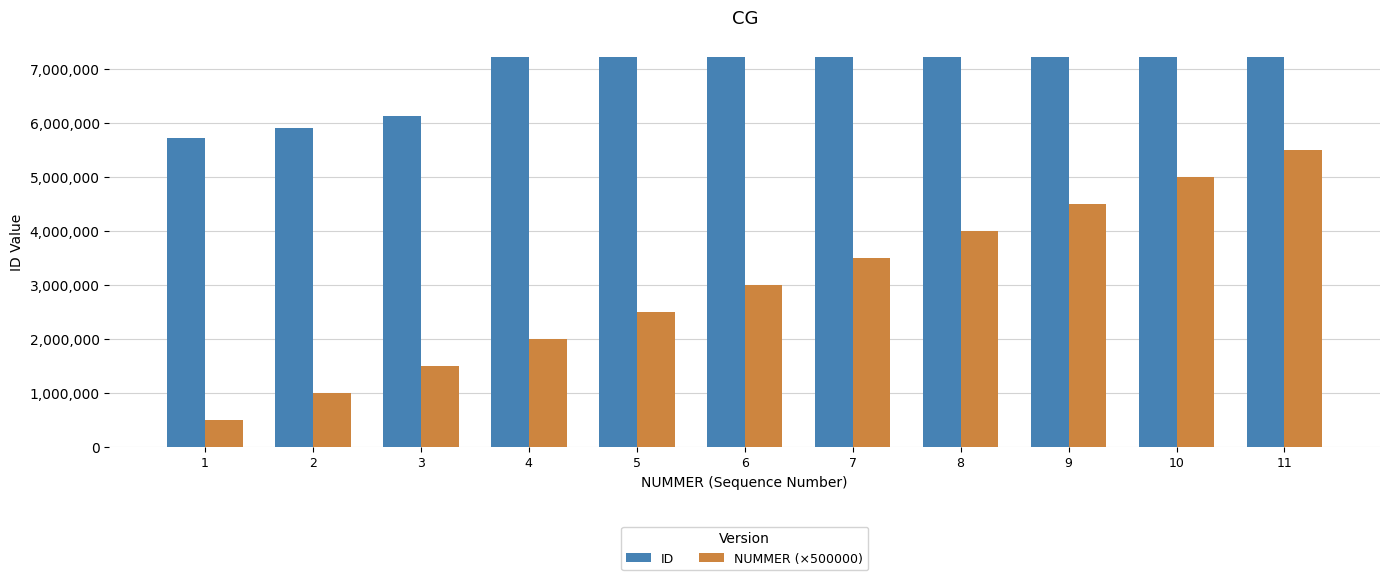

What is the sum of all ID values?

75606549